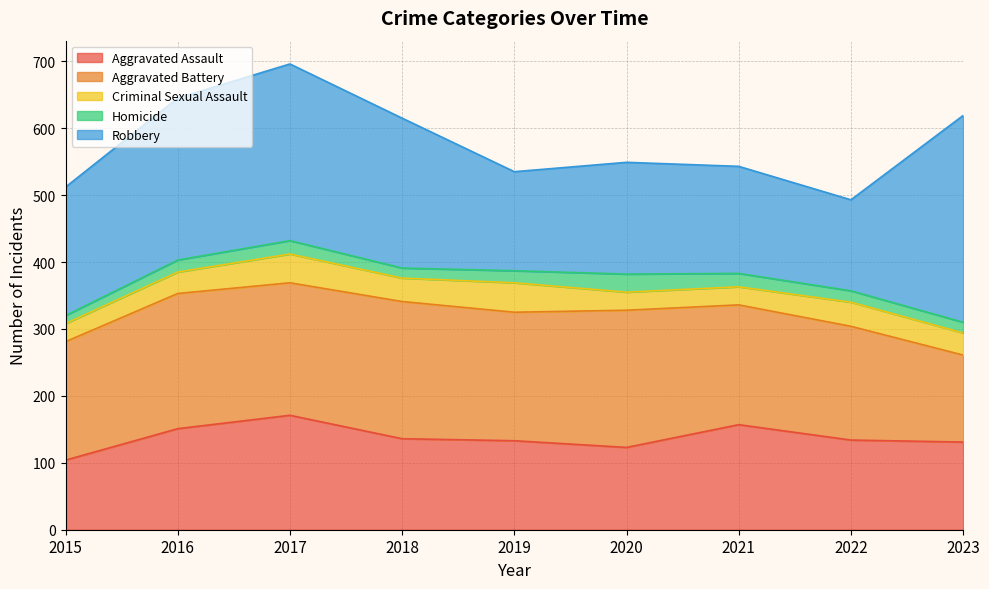

What is the value of the Robbery point at the 3rd from the left?

264